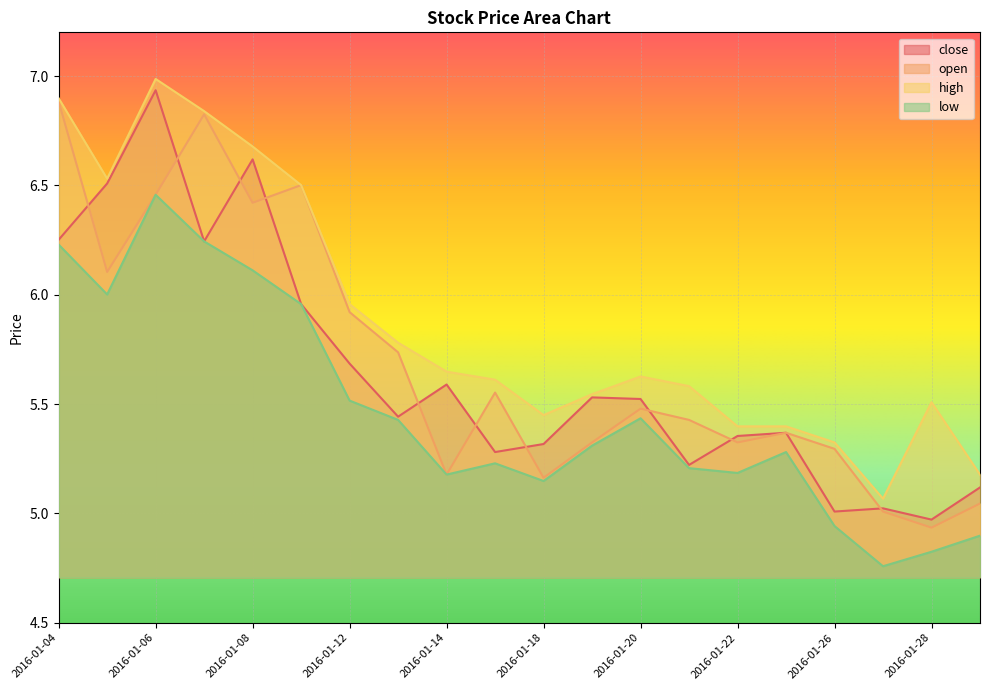

Rank the series at 2016-01-05 from lowest to highest value.

low, open, close, high